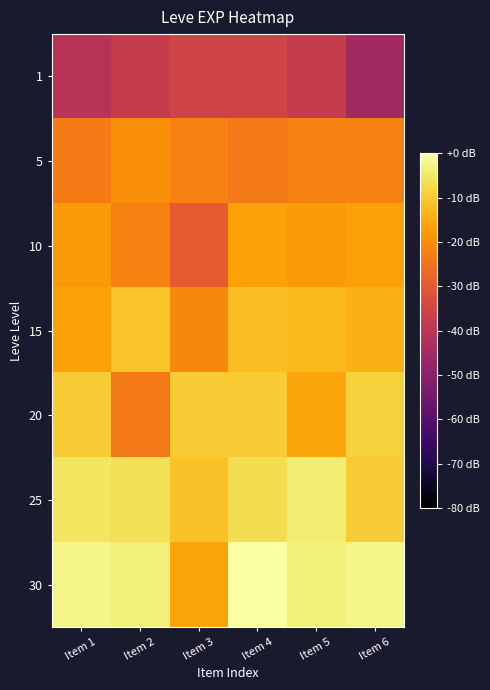

Which series changed the most between Item 2 and Item 4?

20